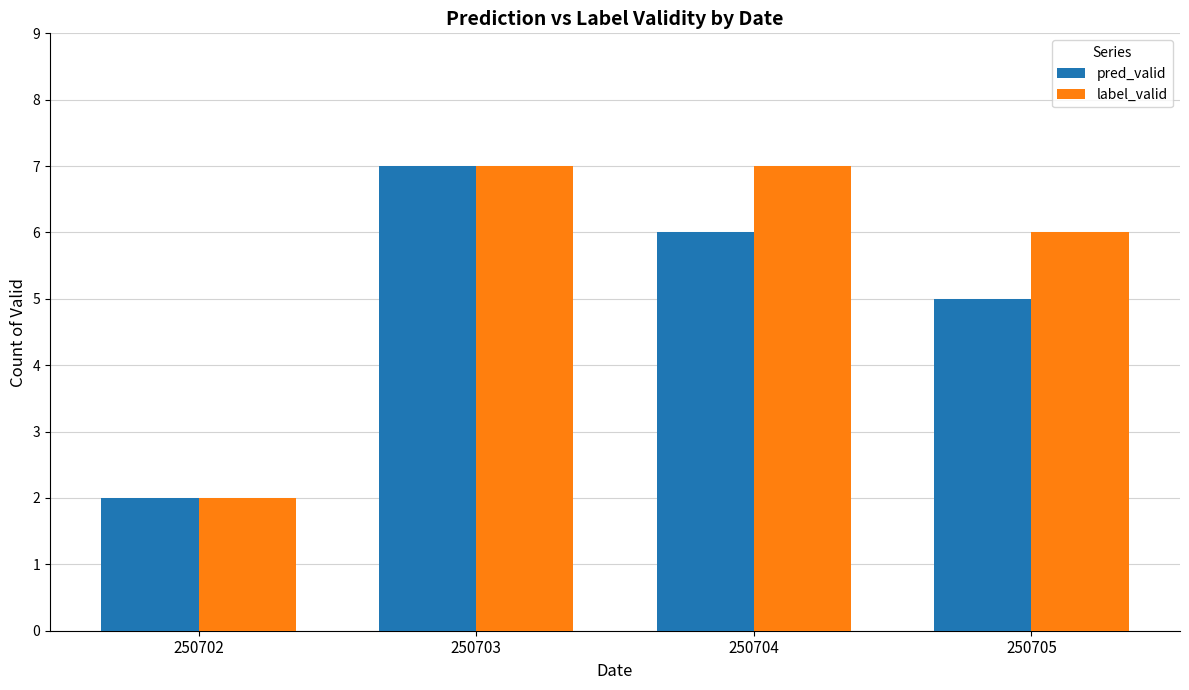

Is it true that pred_valid equals 2 at 250702?

True